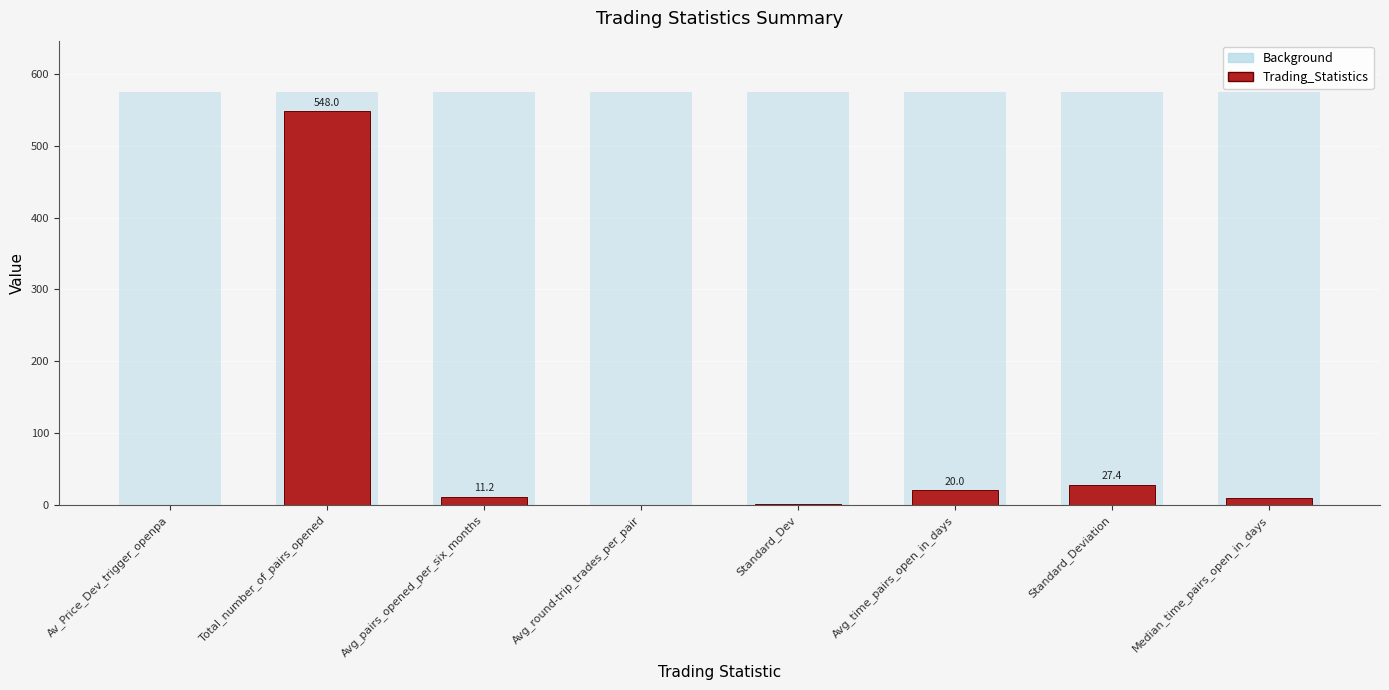

List the labels in order of value, largest first.

Total_number_of_pairs_opened, Standard_Deviation, Avg_time_pairs_open_in_days, Avg_pairs_opened_per_six_months, Median_time_pairs_open_in_days, Standard_Dev, Avg_round-trip_trades_per_pair, Av_Price_Dev_trigger_openpa